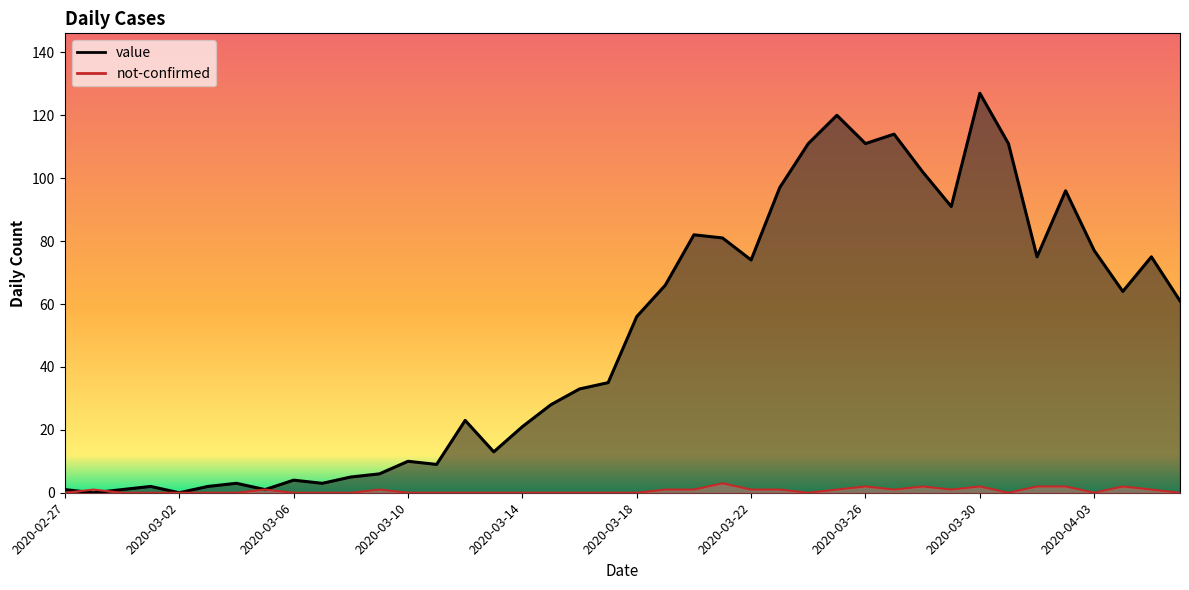

True or false: not-confirmed and value intersect in this chart.

True